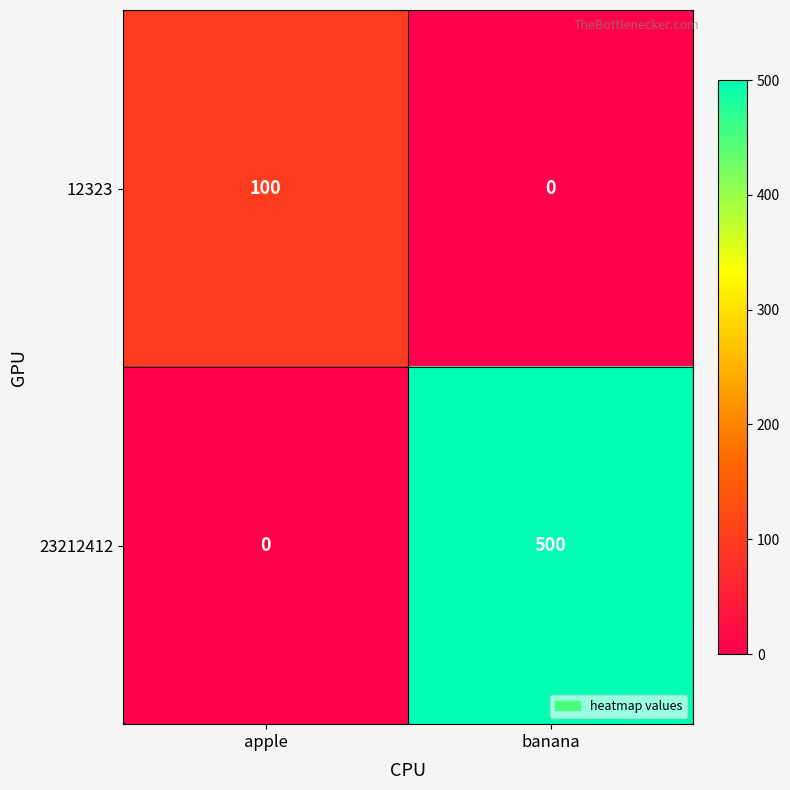

Rank the series by their maximum value, from highest to lowest.

23212412, 12323